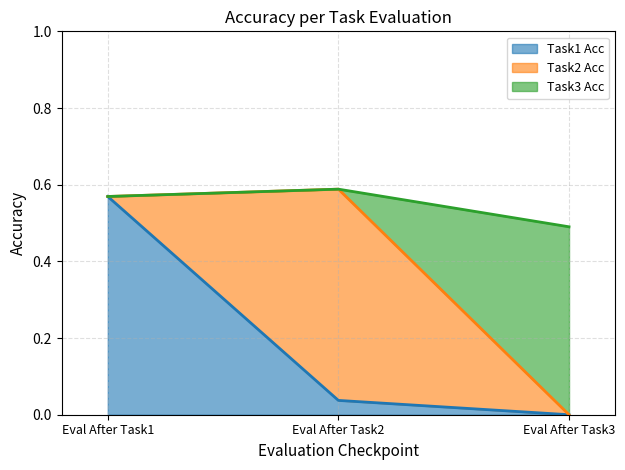

Is it true that Task1 Acc equals -0.3 at Eval After Task3?

False